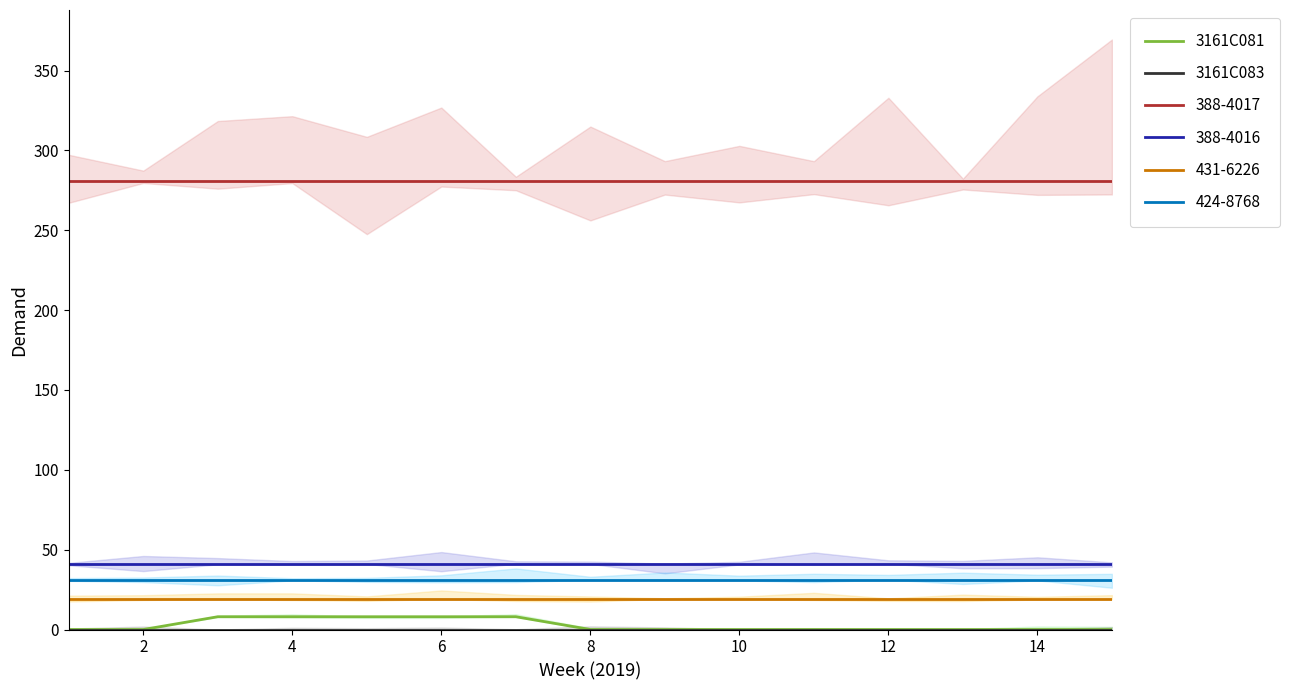

True or false: 431-6226 and 388-4016 intersect in this chart.

False